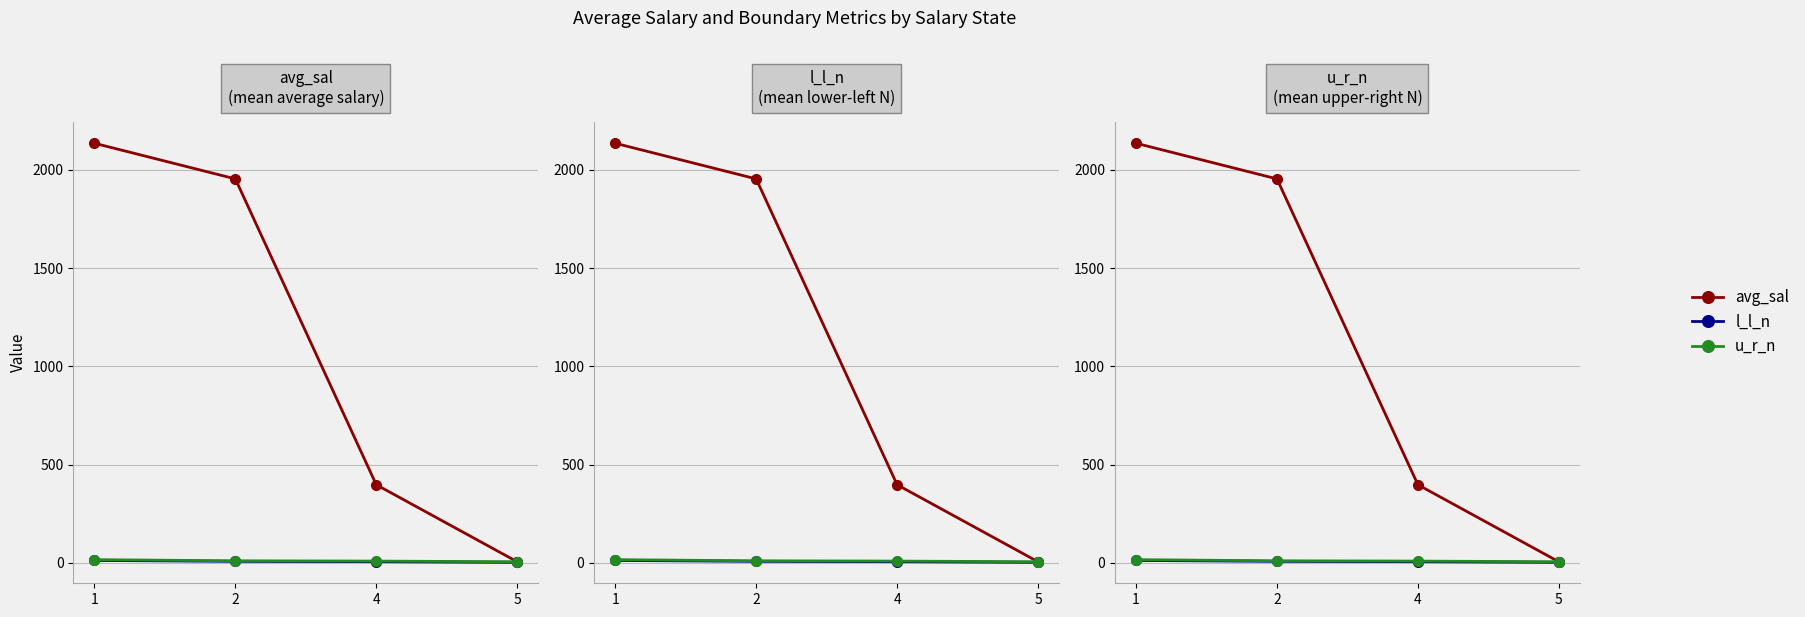

List the series in order of their peak value, lowest first.

l_l_n, u_r_n, avg_sal